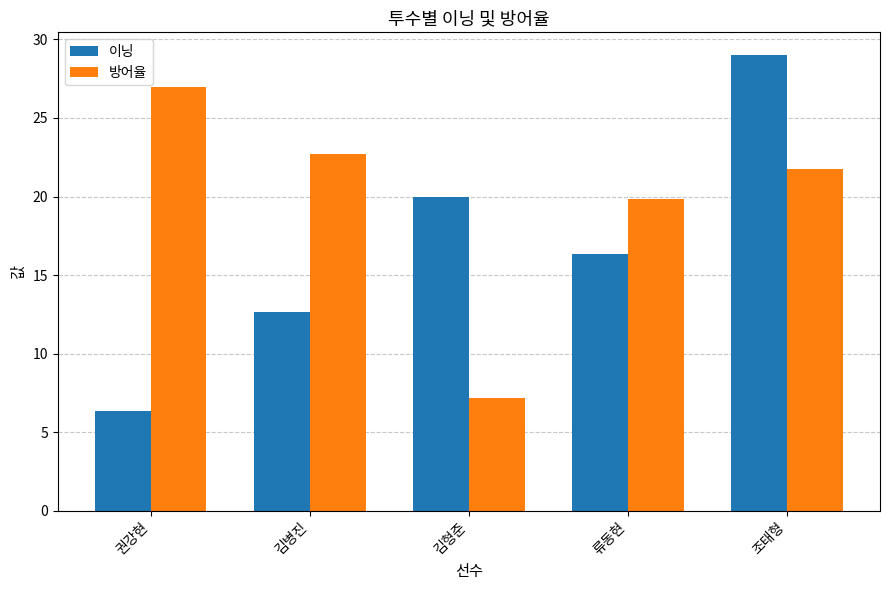

Between 김병진 and 김형준, which series saw the biggest shift?

방어율